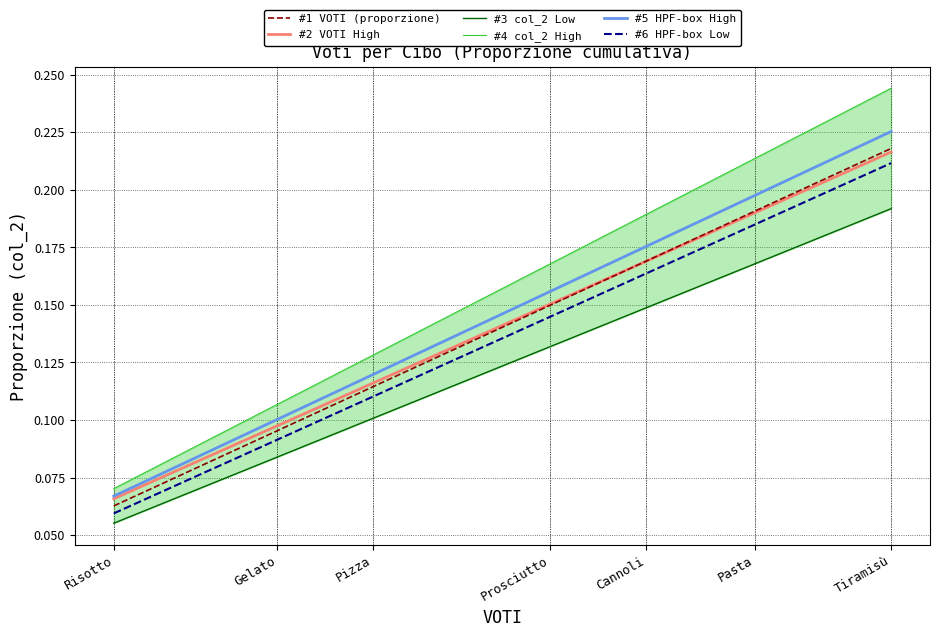

True or false: #4 col_2 High has a value of 0.1 at Pizza.

True